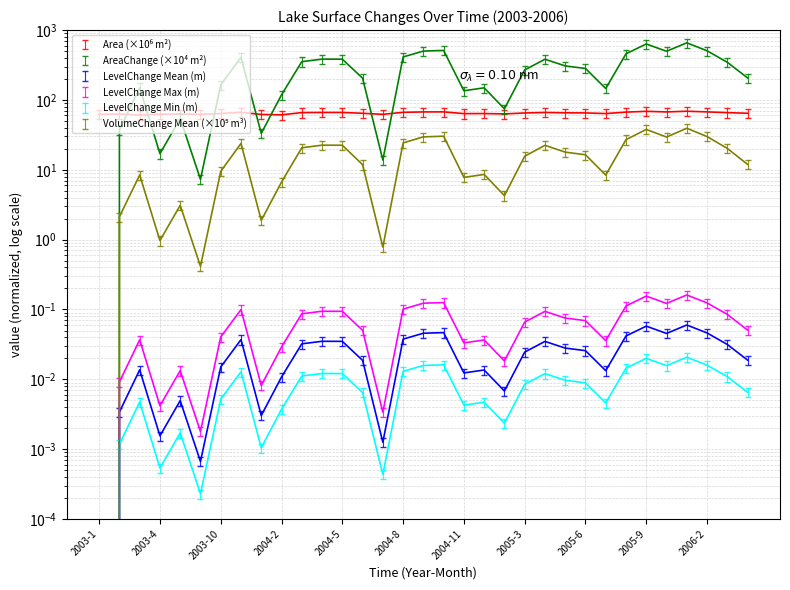

What is the difference between the maximum and minimum values in the Area series?

8.1